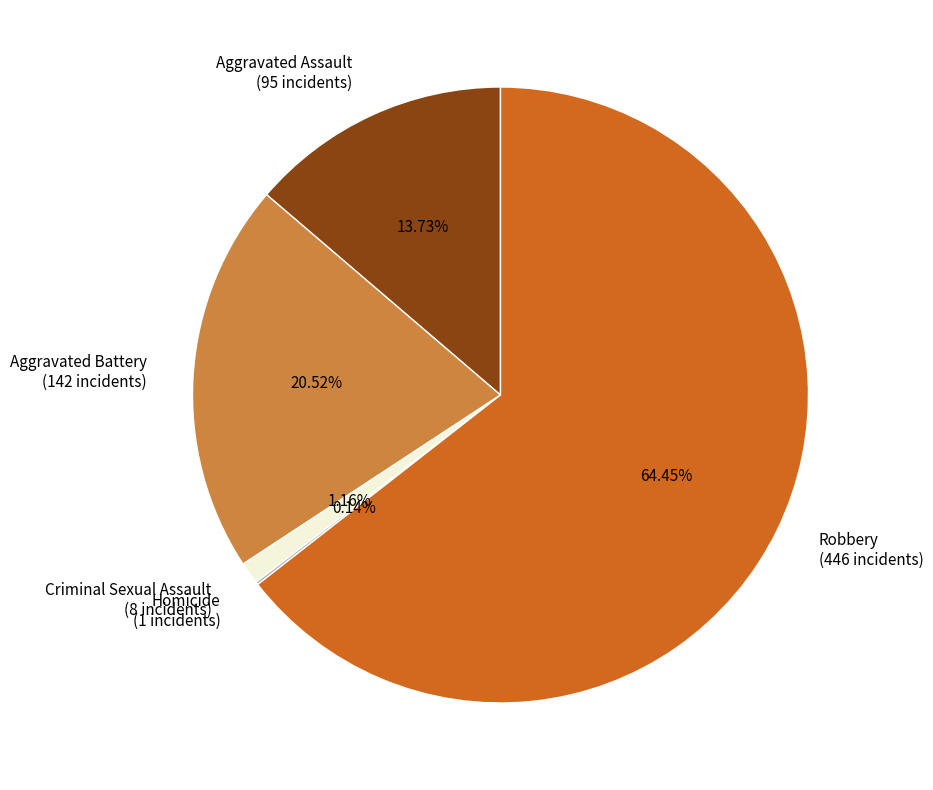

Approximately how many times larger is the value at Robbery compared to Aggravated Assault?

4.7